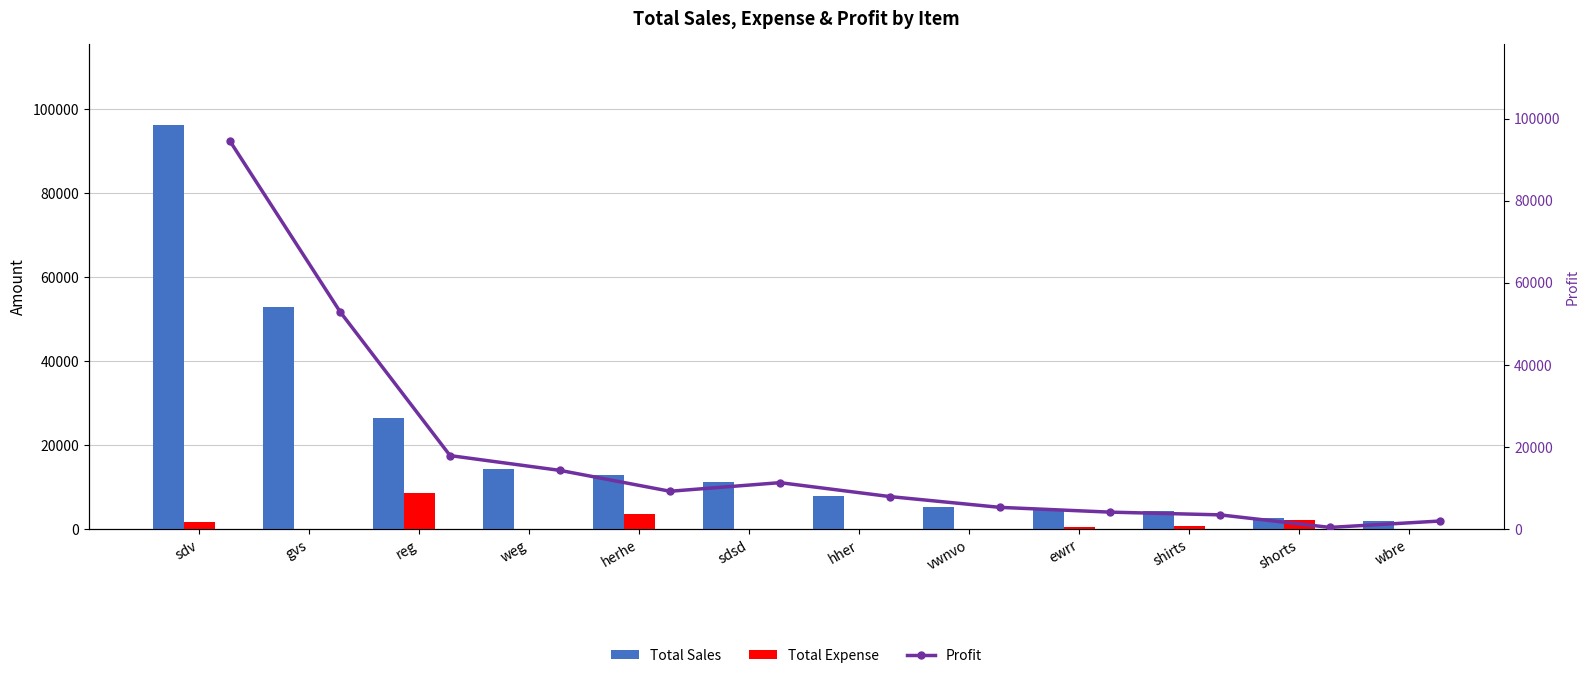

Which series has the largest total across all categories?

Total Sales